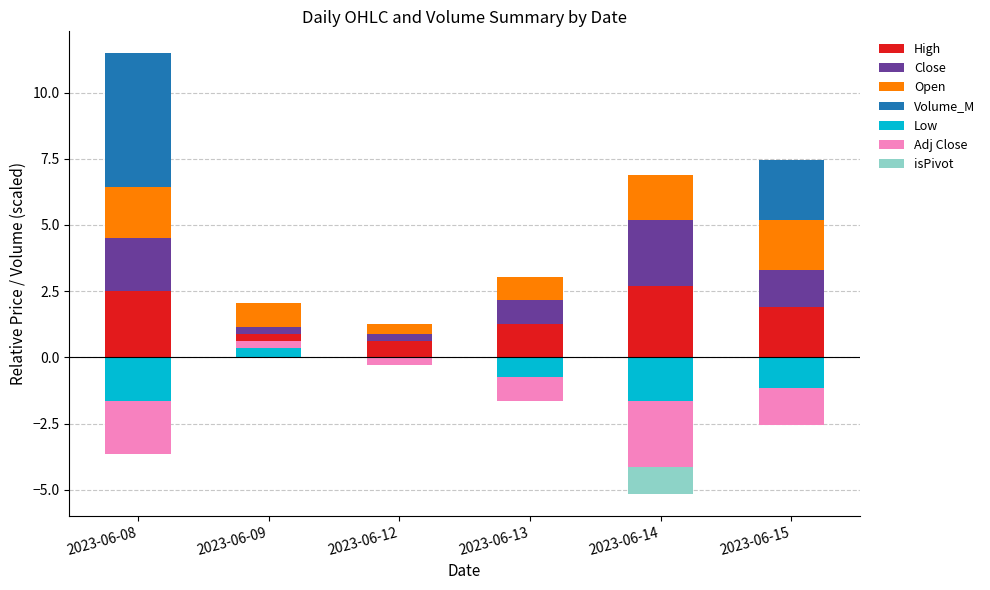

Which series has the largest range (max minus min)?

Volume_M